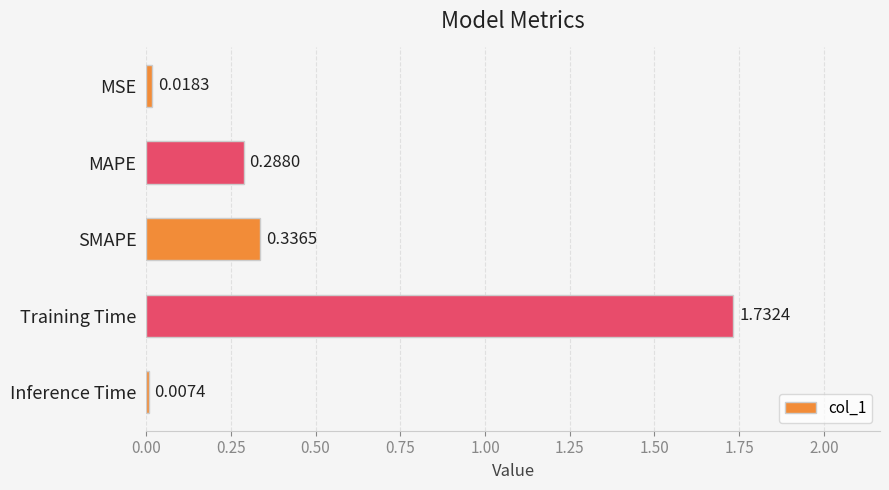

List the labels in order of value, smallest first.

Inference Time, MSE, MAPE, SMAPE, Training Time